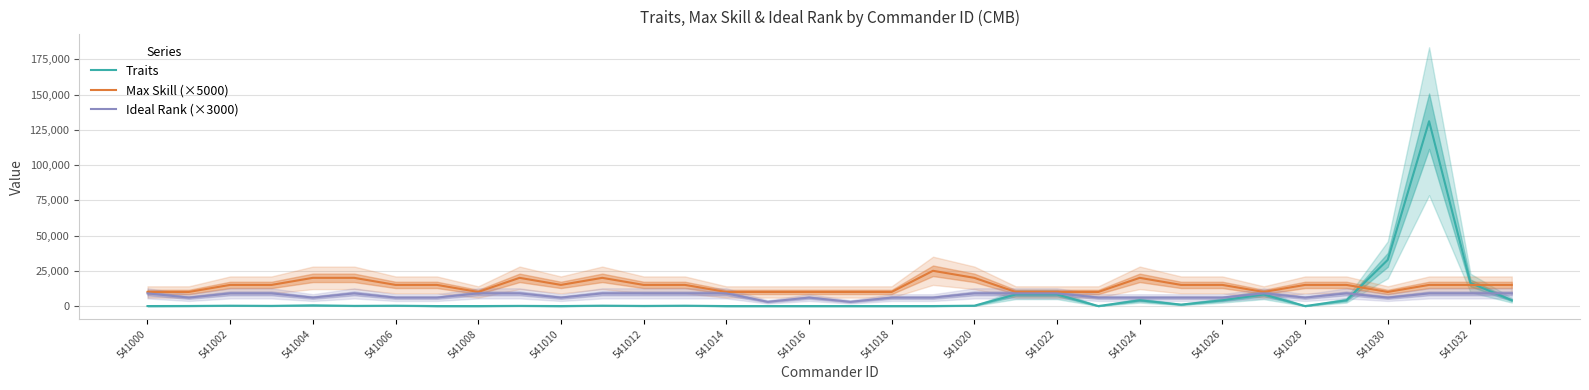

What is the minimum value for Max Skill (×5000)?

10000